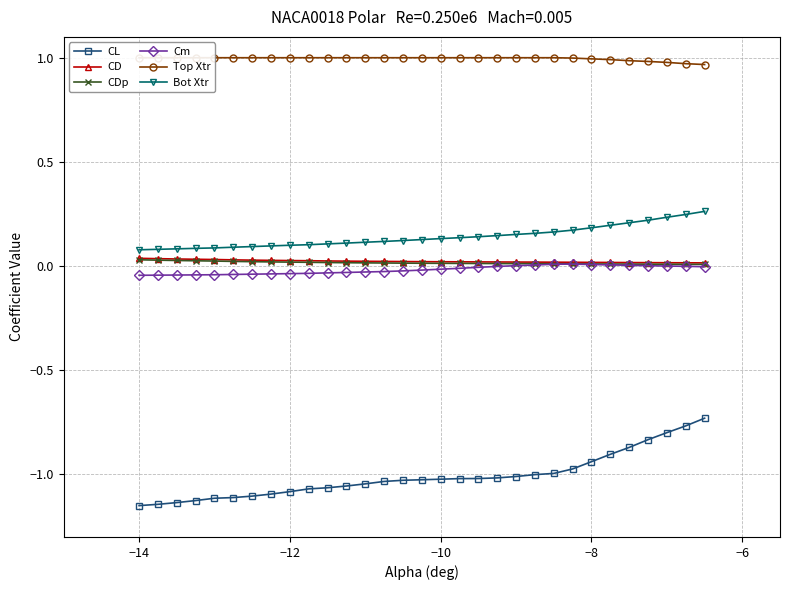

Does the chart display data point markers on the line(s)?

Yes